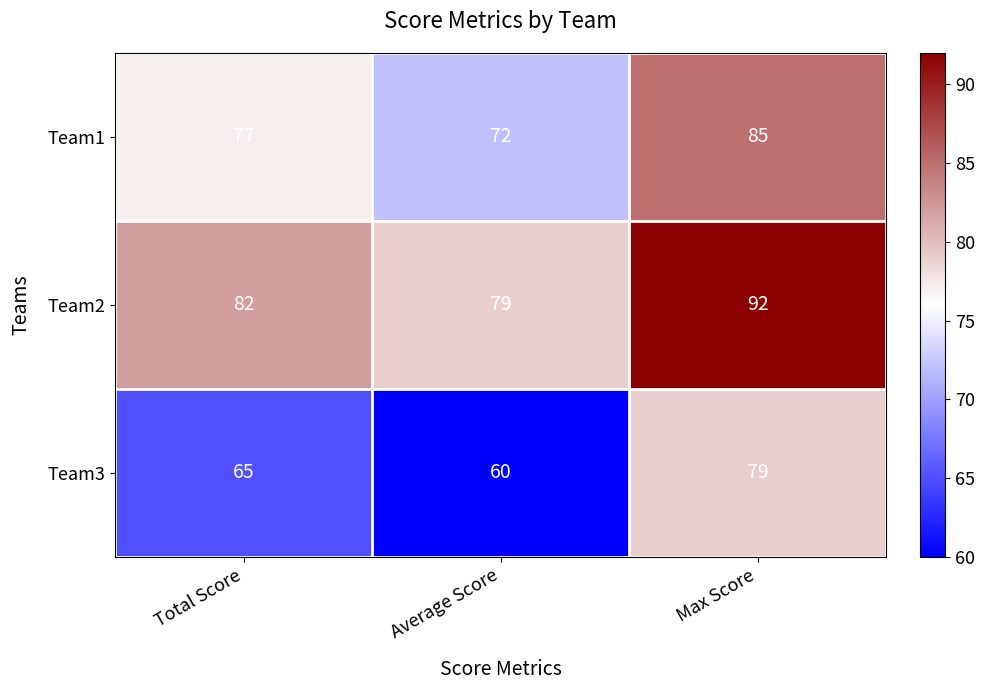

At Max Score, list the series in order from largest to smallest.

Team2, Team1, Team3